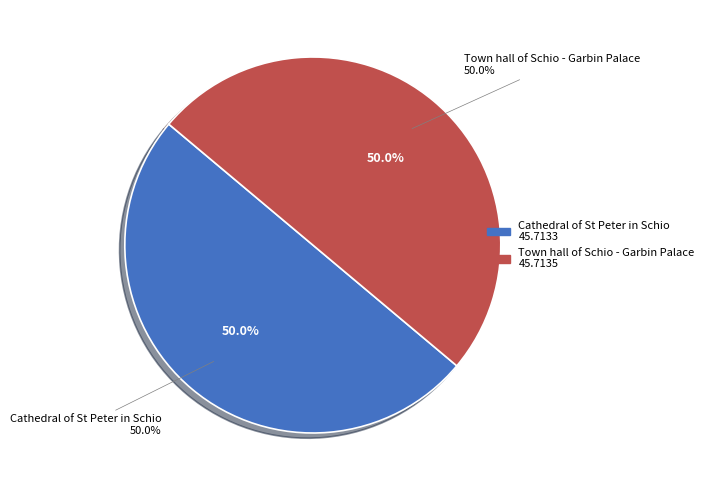

What percentage do Town hall of Schio - Garbin Palace and Cathedral of St Peter in Schio together represent?

100.0%